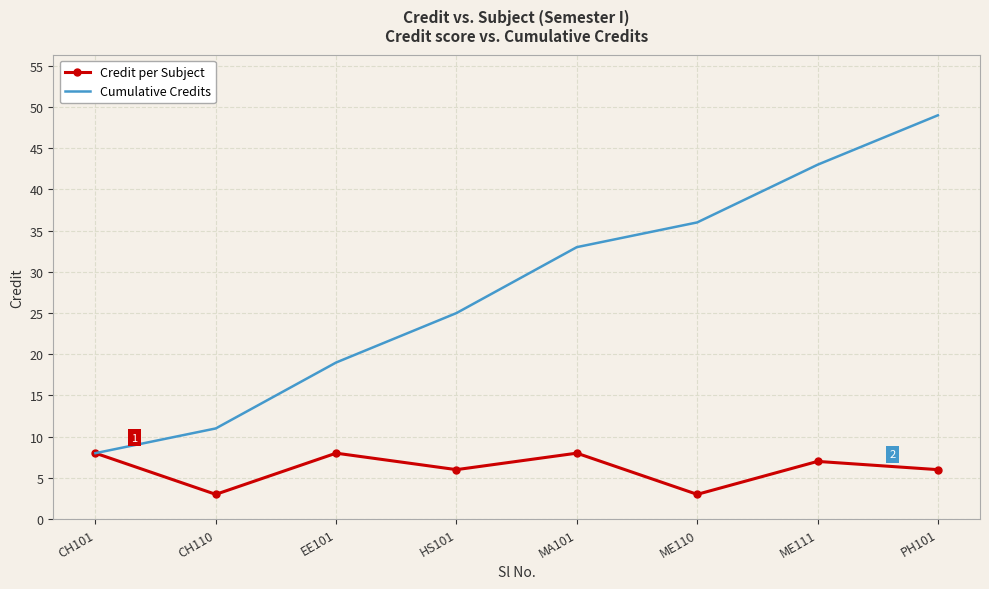

Which series has the largest range (max minus min)?

Cumulative Credits